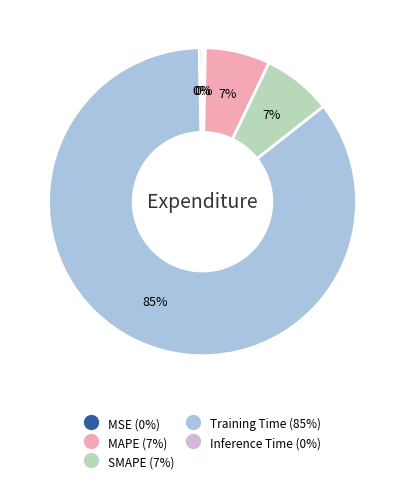

True or false: Training Time accounts for 85% of the total.

True